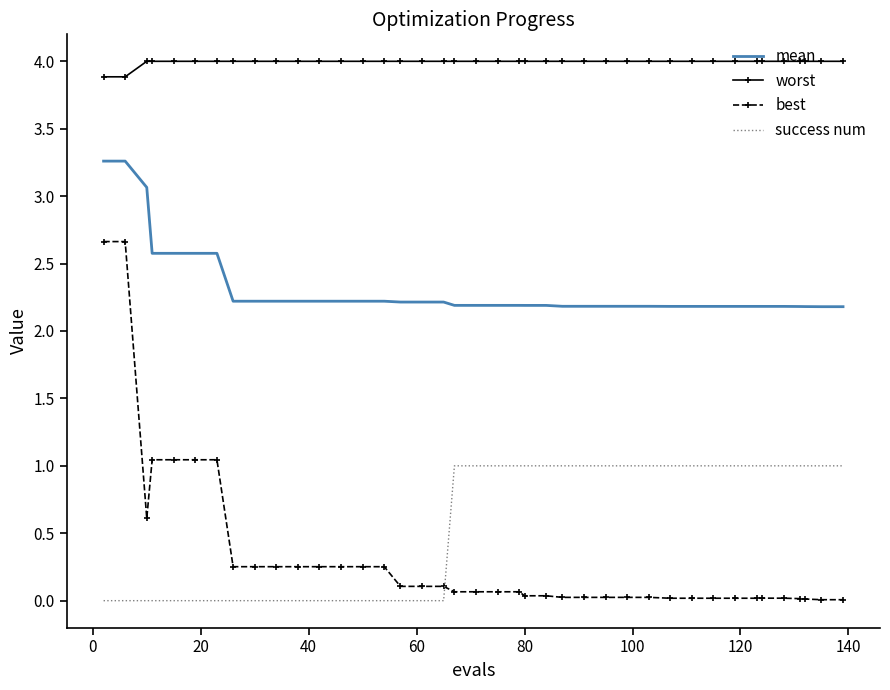

Which series has the widest spread of values?

best